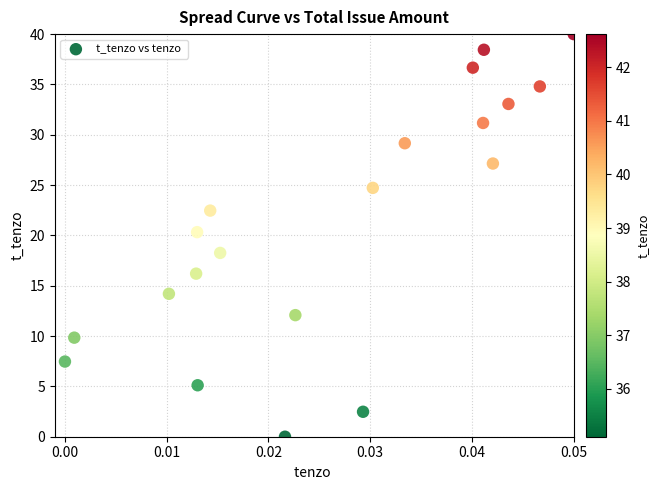

What is the range of Y values (max minus min)?

40.0